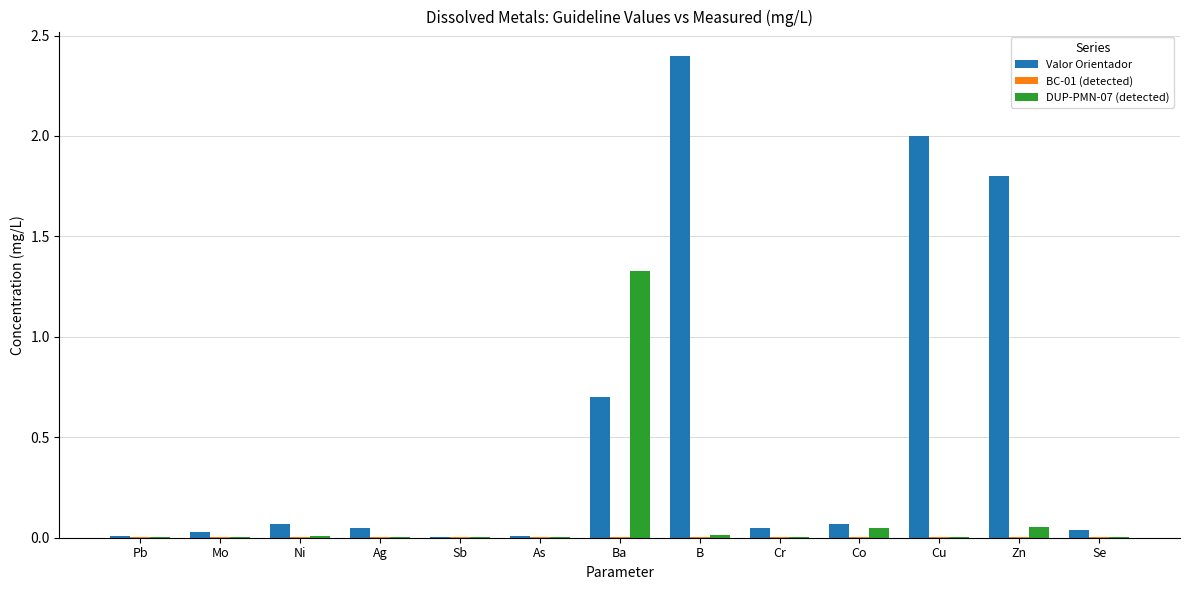

Does the chart contain stacked bars?

No